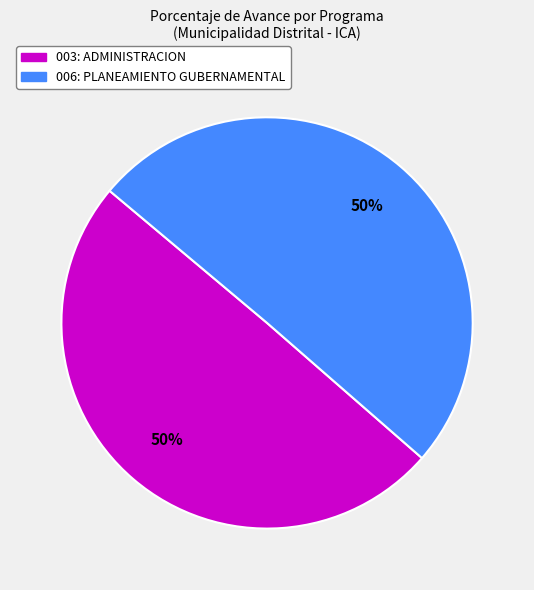

How many slices are in this pie chart?

2